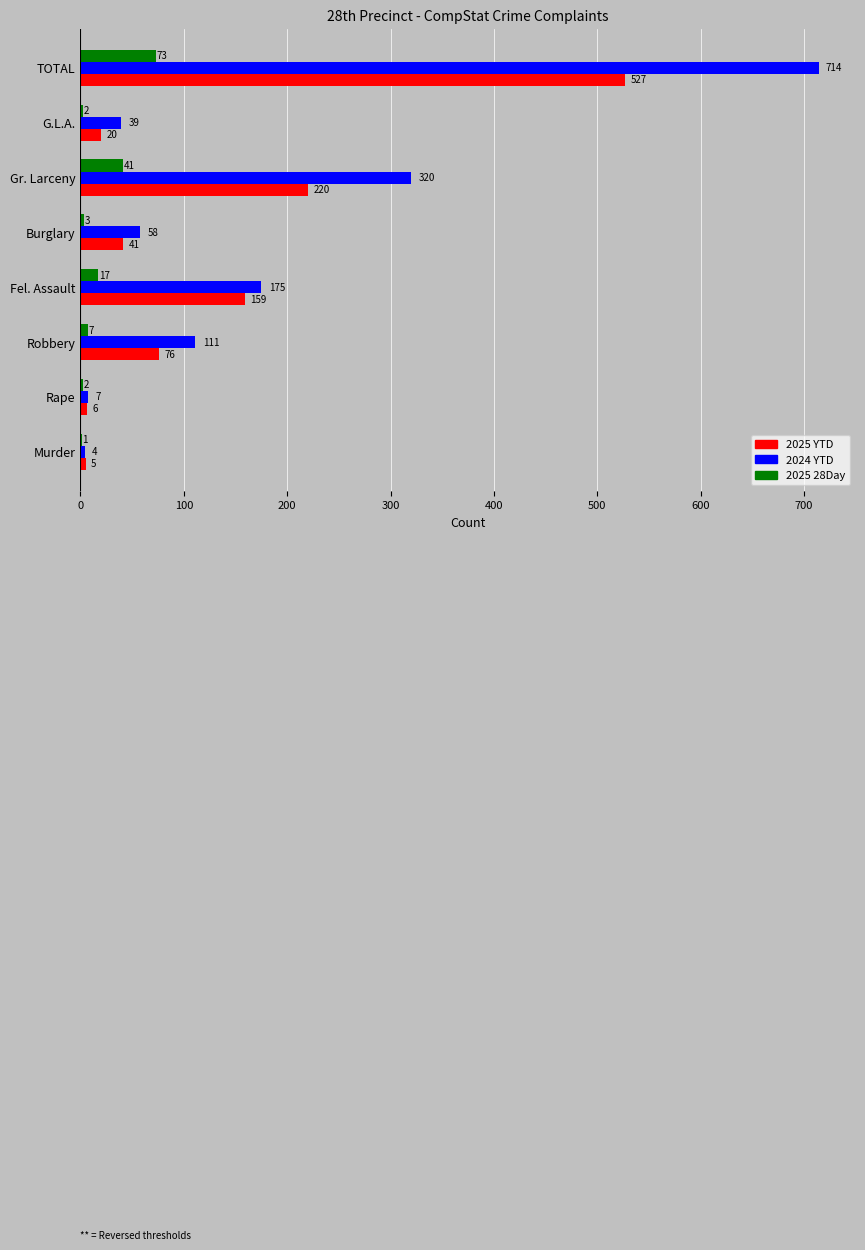

What is the total value across all series at Burglary?

102